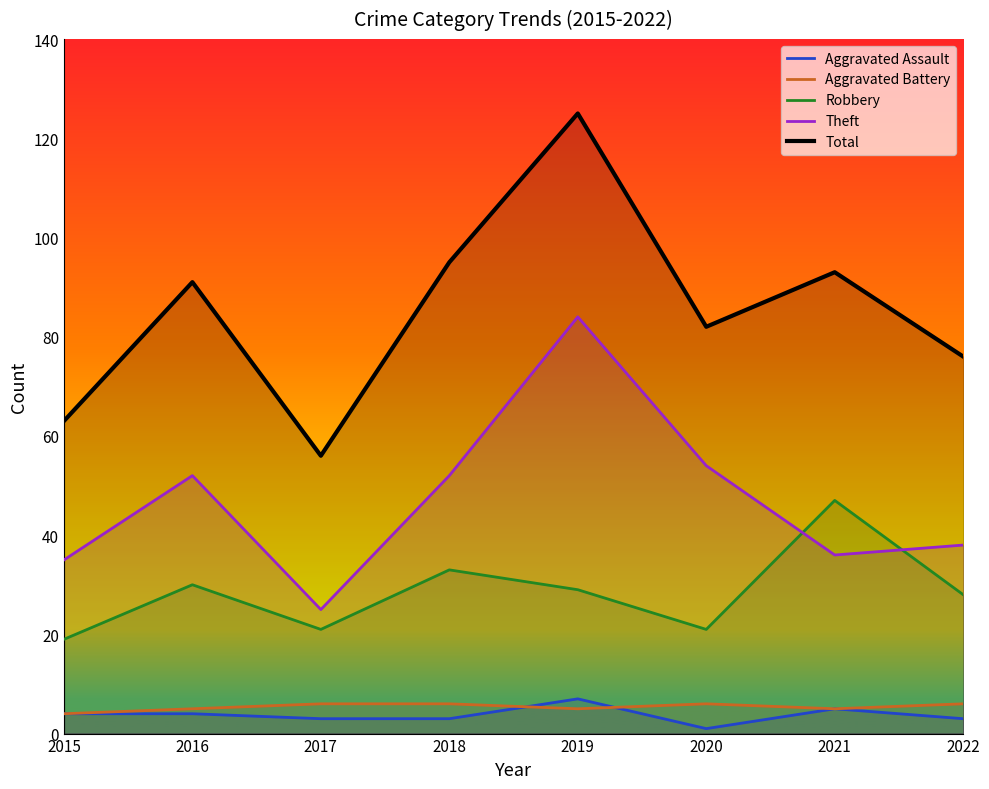

True or false: Aggravated Battery and Theft cross at least once.

False